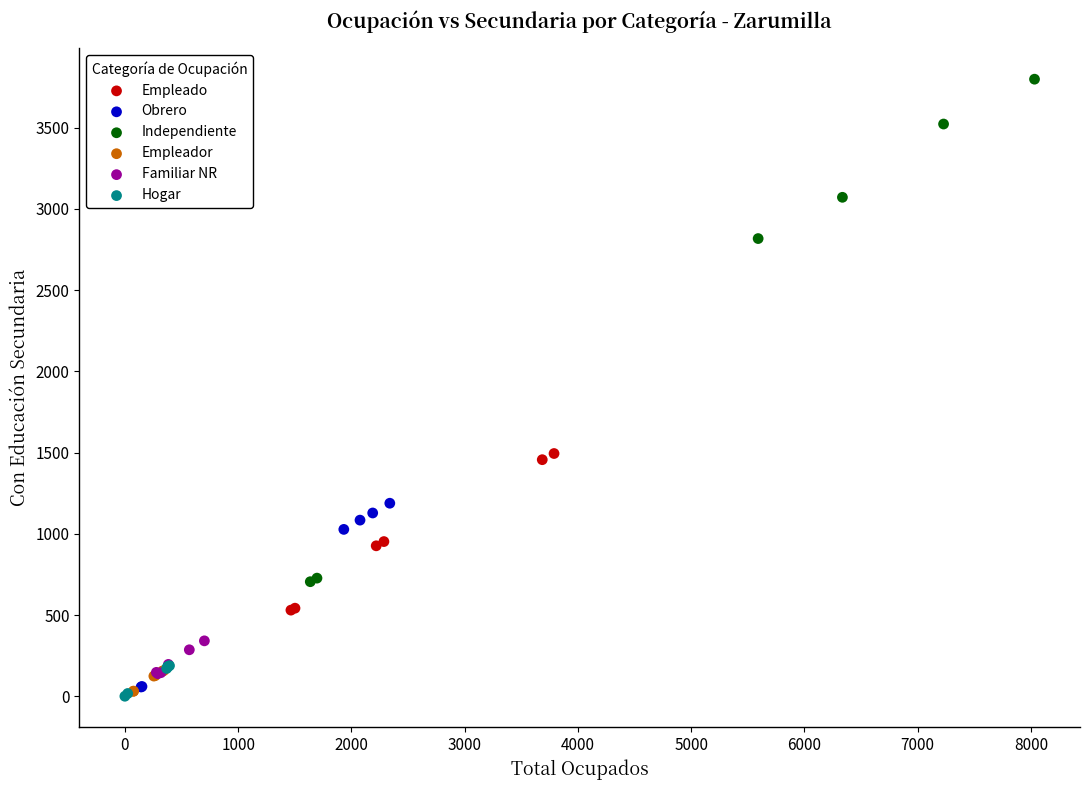

Which series has the largest Y range (max minus min)?

Independiente